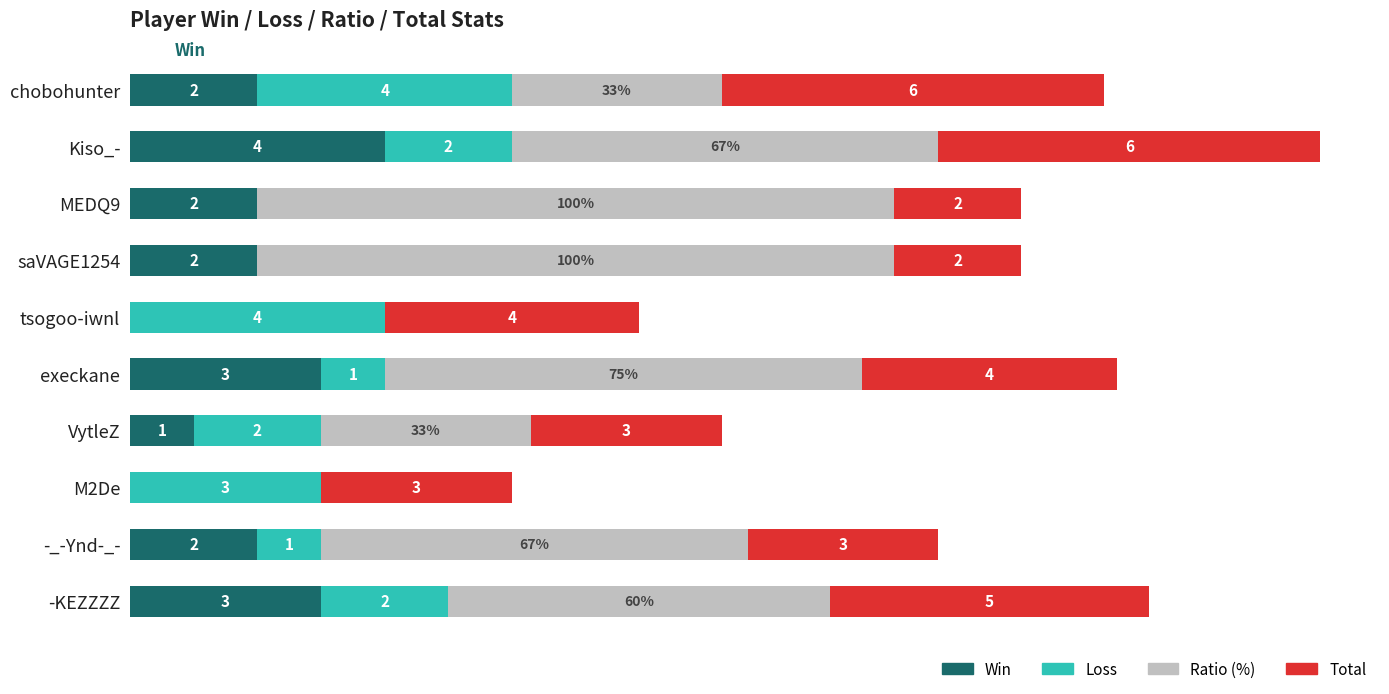

At which category is the sum across all series the highest?

Kiso_-